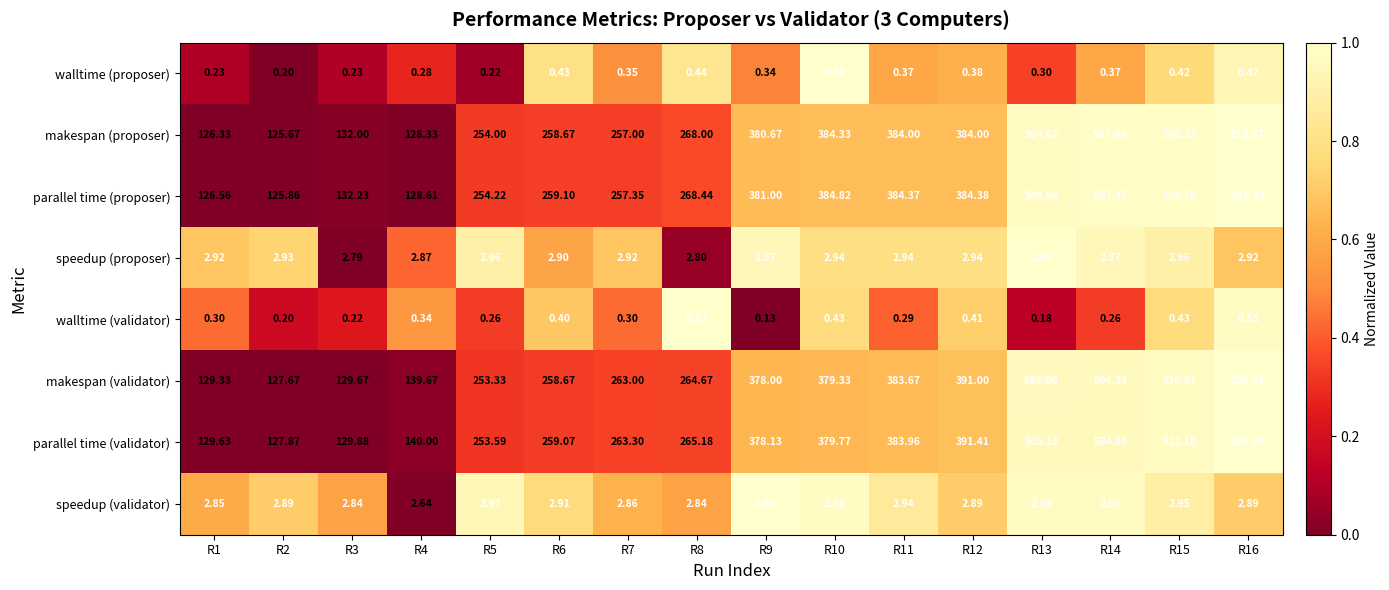

At how many categories does at least one series exceed 0?

16